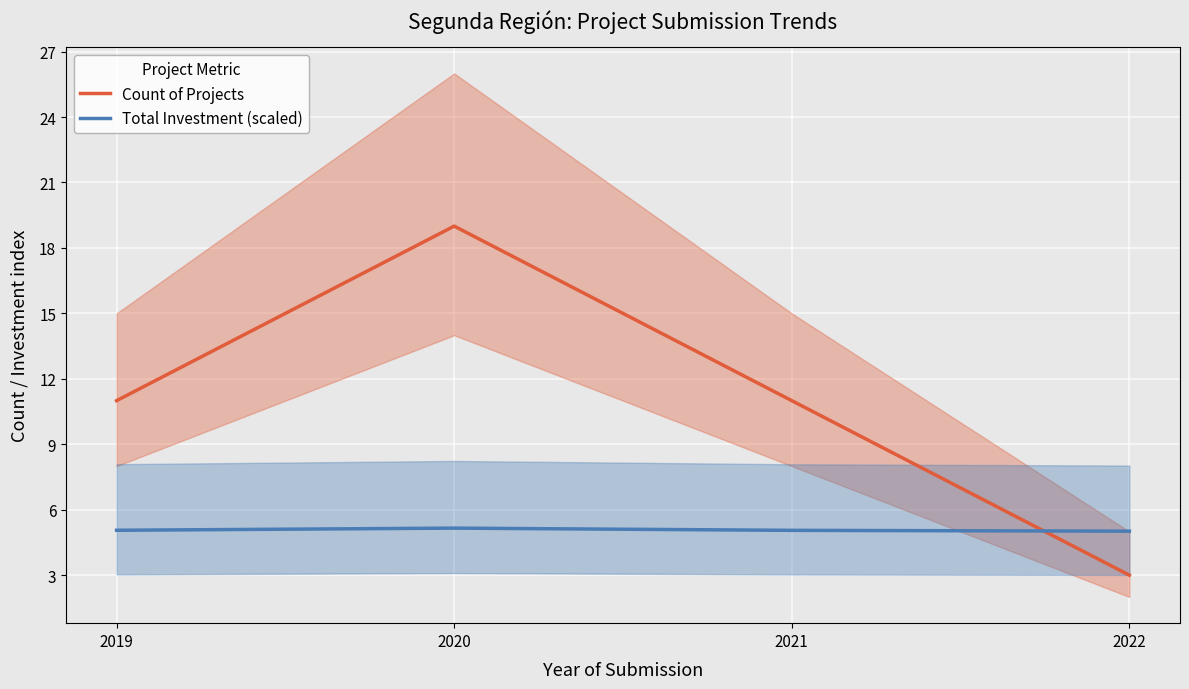

What is the difference between the highest and lowest values at 2019?

5.9